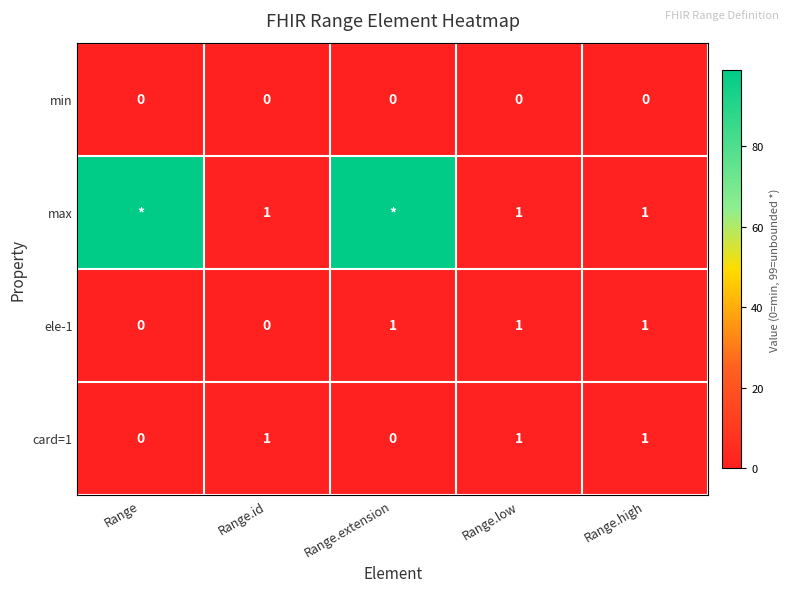

Is it true that ele-1 equals 1 at Range.extension?

True